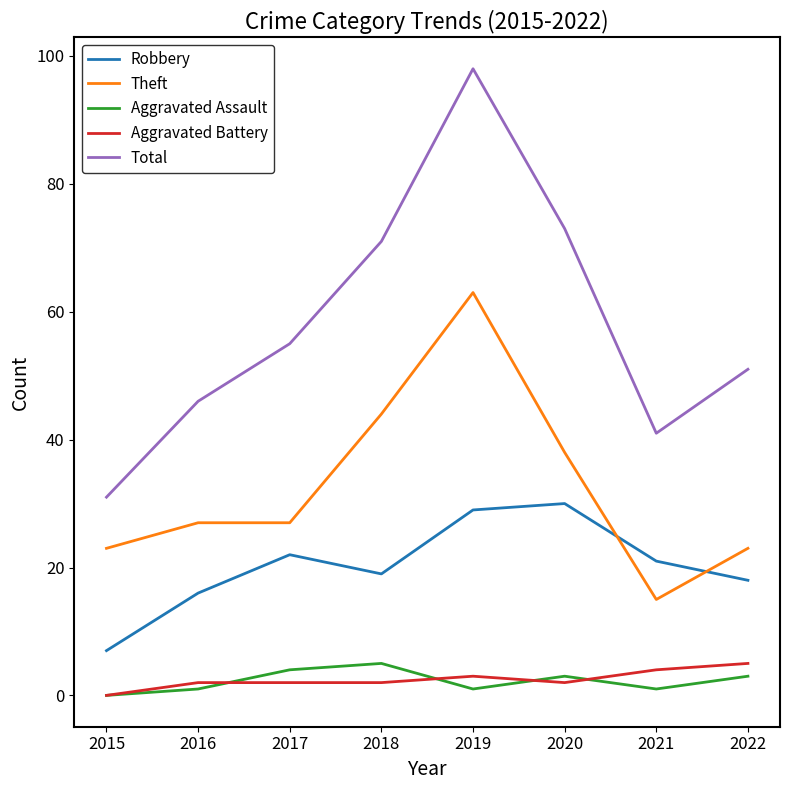

True or false: Total and Robbery cross at least once.

False